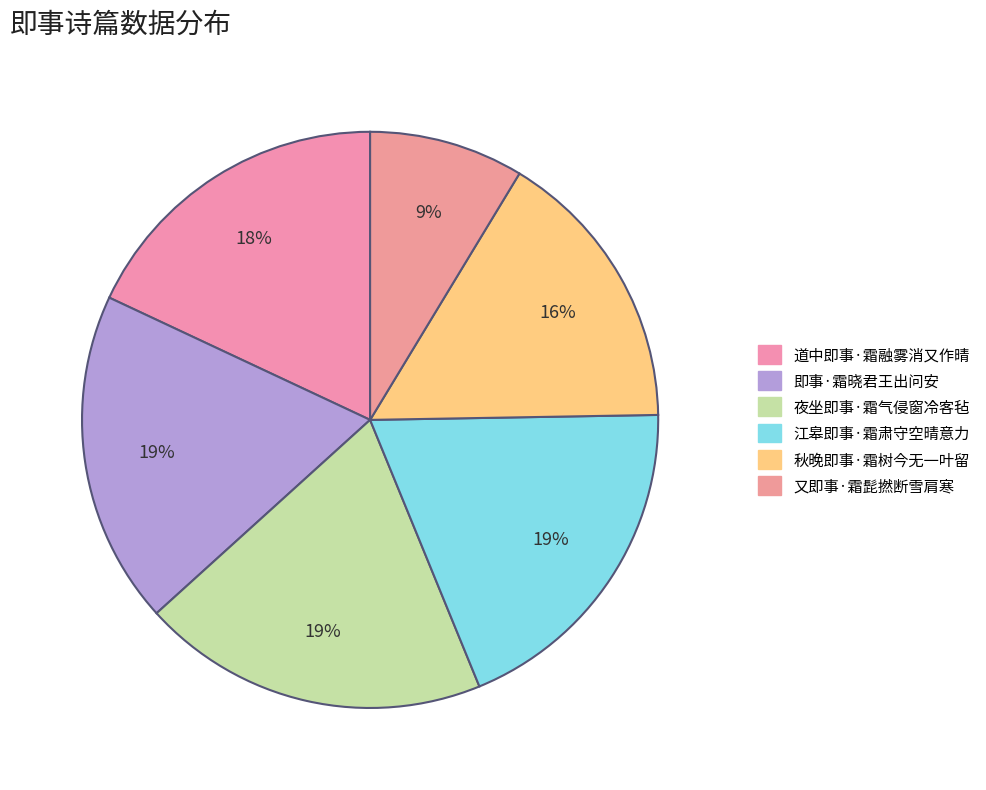

How many slices are in this pie chart?

6